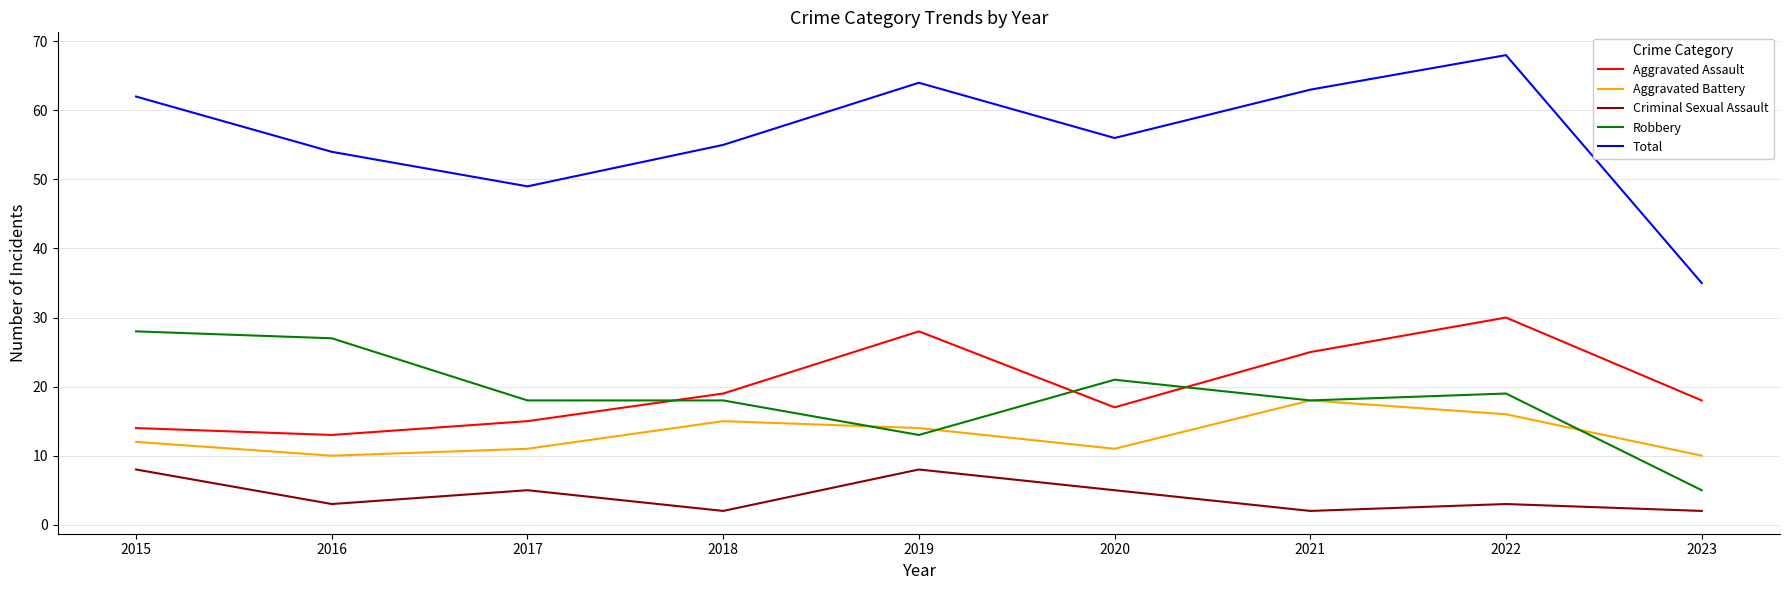

At which category is the sum across all series the highest?

2022